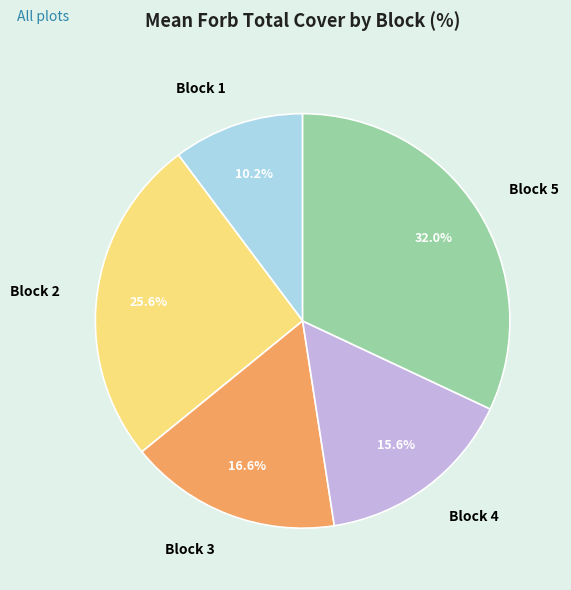

Count the number of slices in the pie.

5